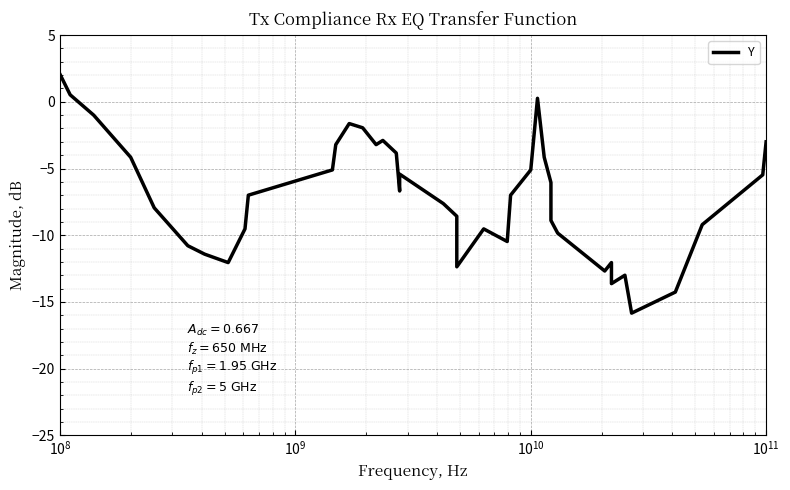

Is this an area chart (filled region under the line)?

No